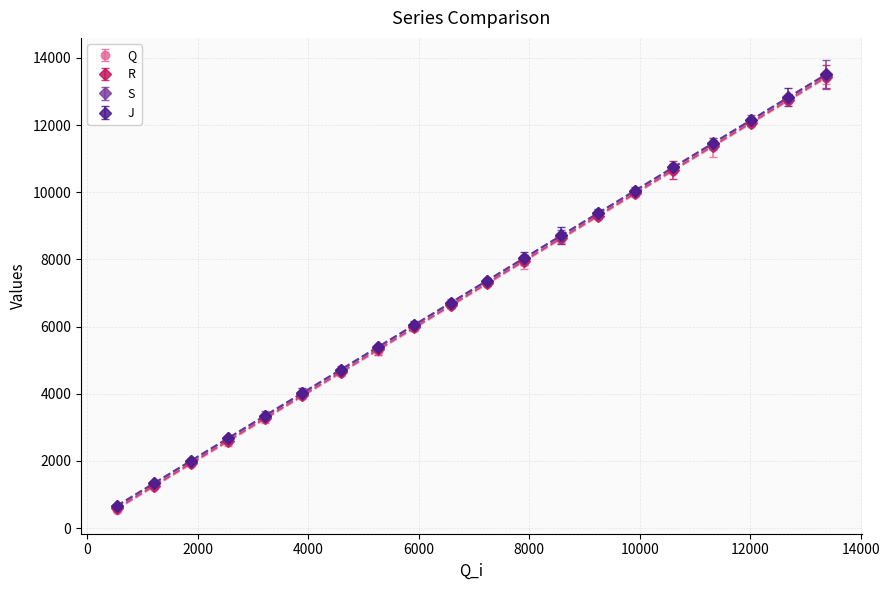

True or false: S has more than 0 interior local peaks.

False